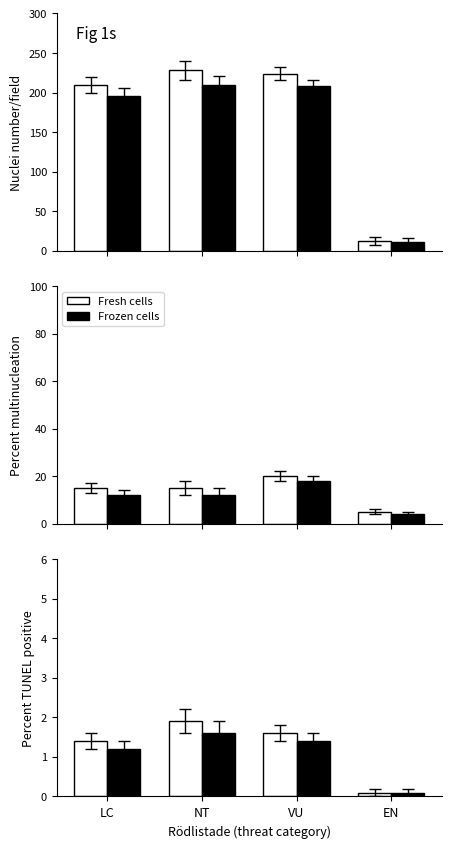

What are all the series names shown in the legend?

Fresh cells, Frozen cells